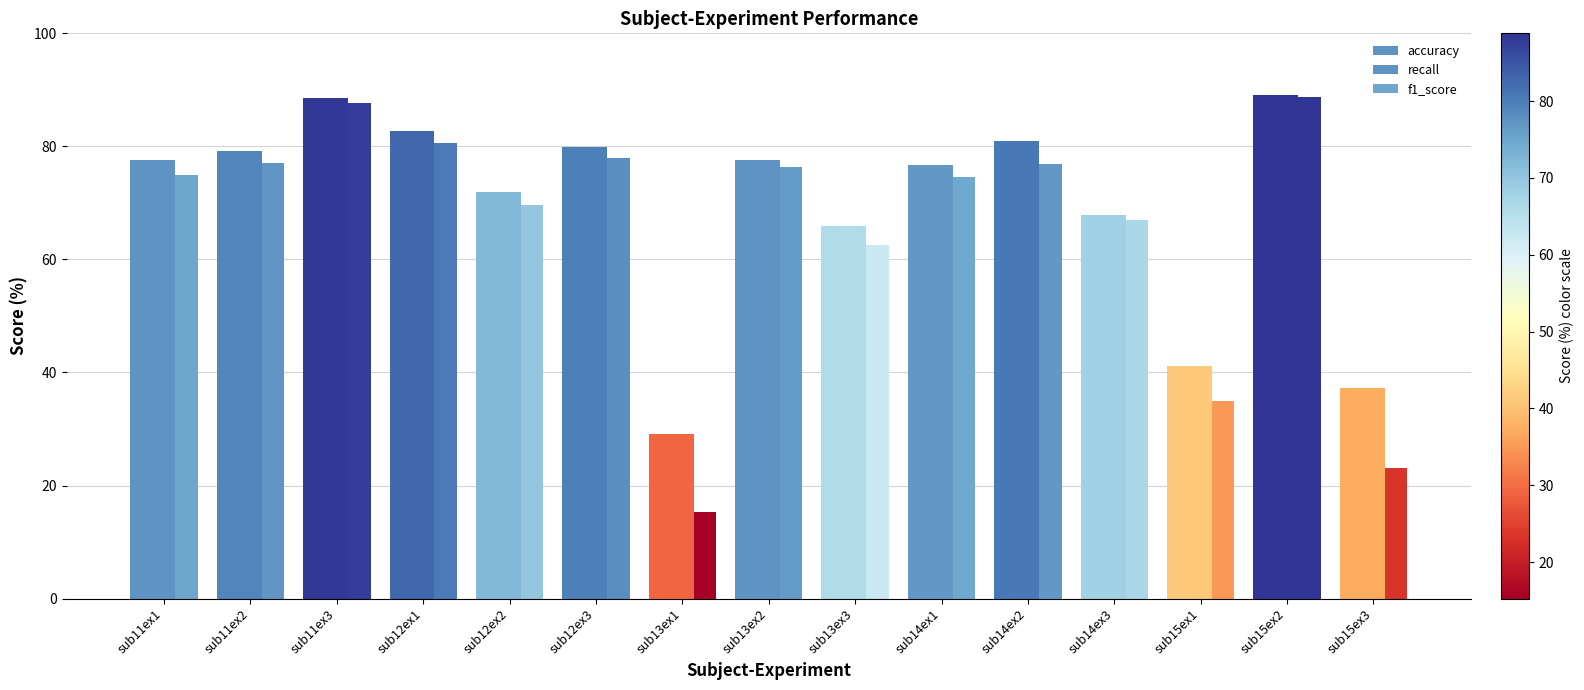

How many bars are there in total?

45